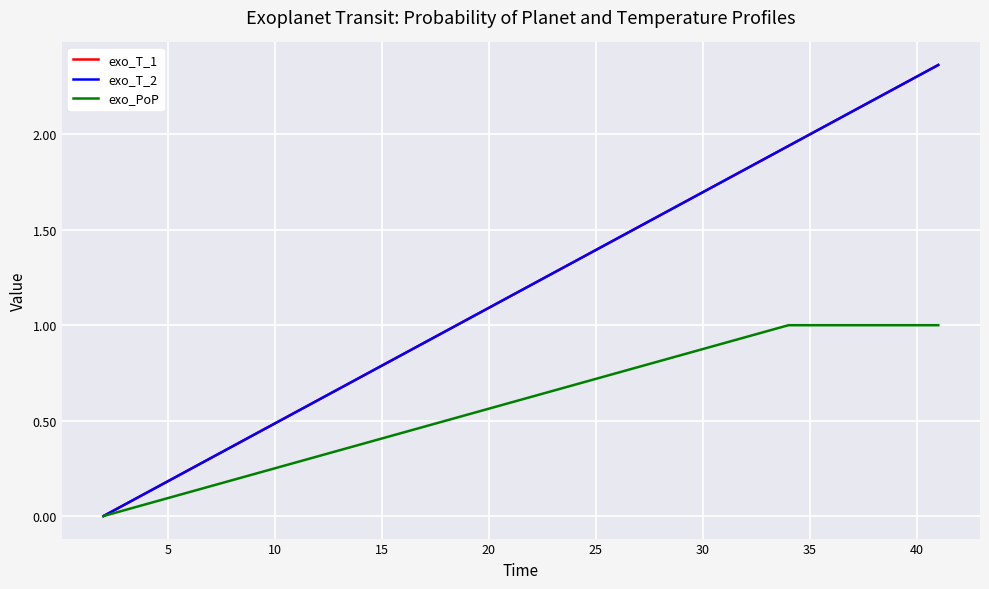

True or false: exo_PoP and exo_T_1 cross at least once.

False